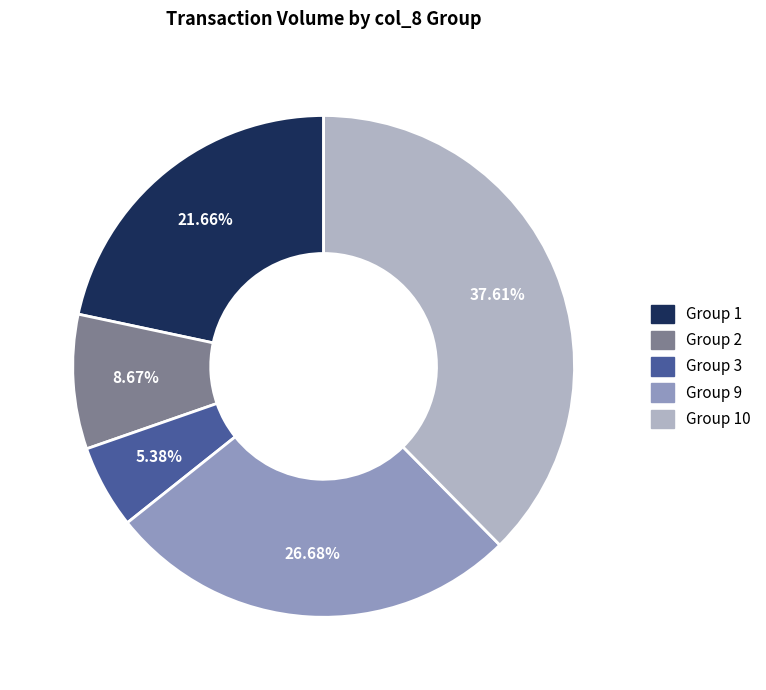

Rank the categories by value from lowest to highest.

Group 3, Group 2, Group 1, Group 9, Group 10